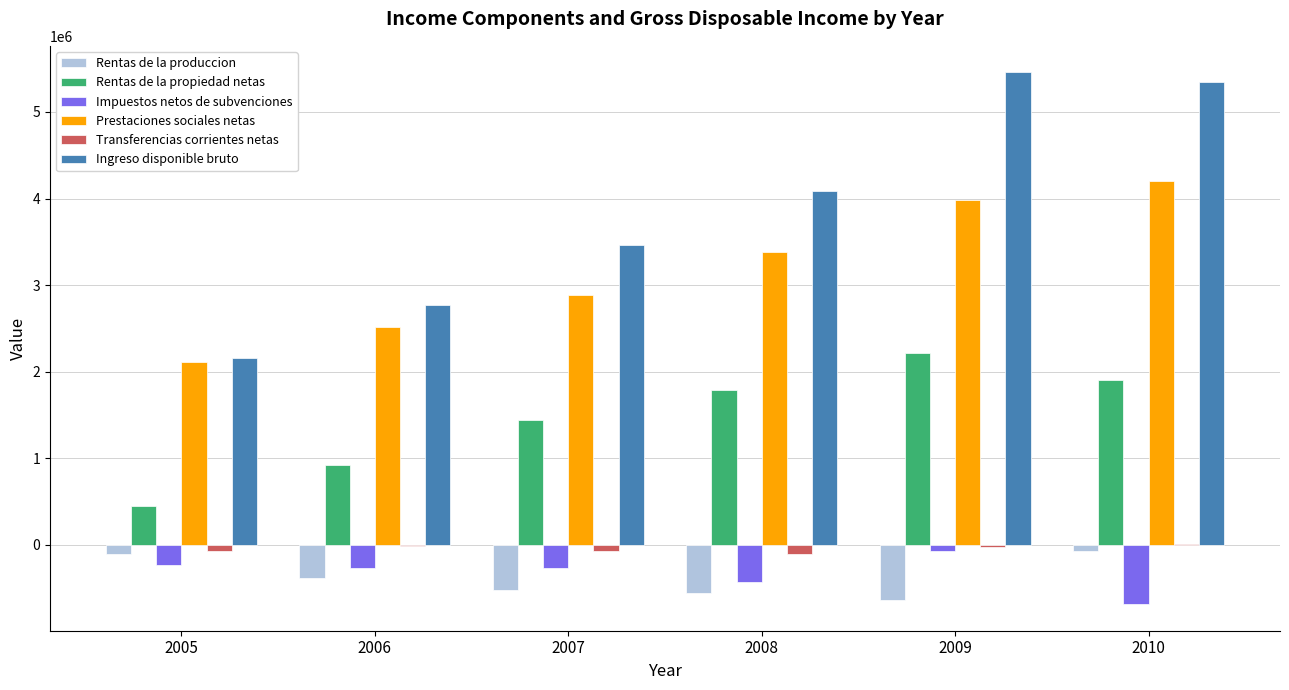

The value of Prestaciones sociales netas at 2010 is 4197266. True or false?

True